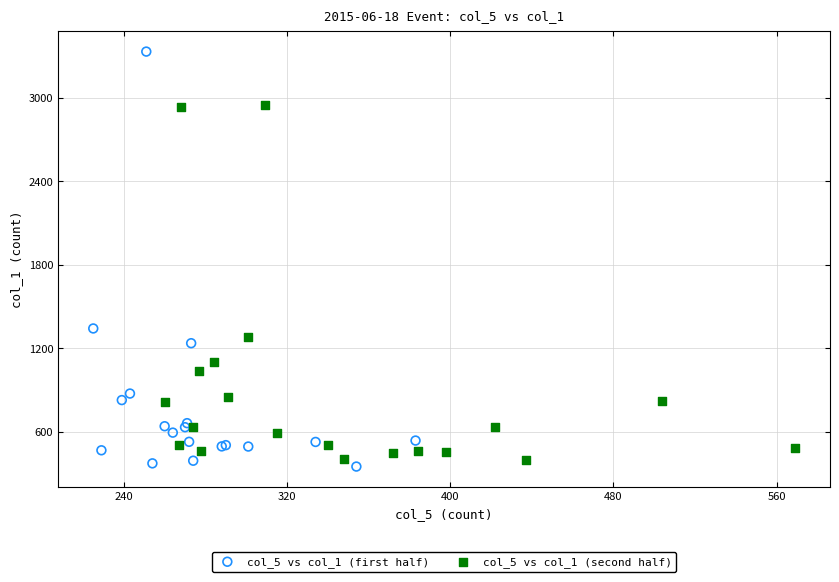

Which series contains the highest Y value?

col_5 vs col_1 (first half)